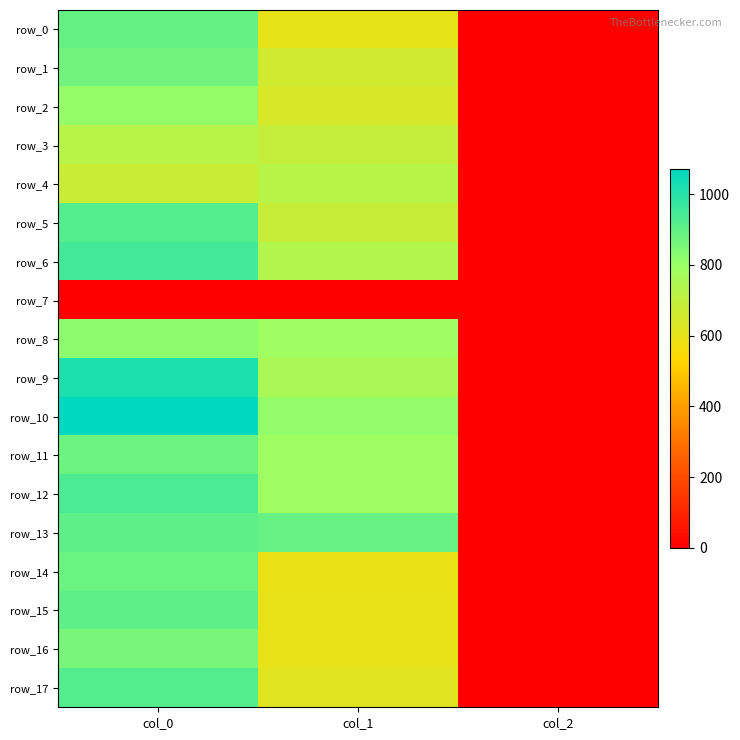

What is the approximate value of row_14 at col_1?

590.6